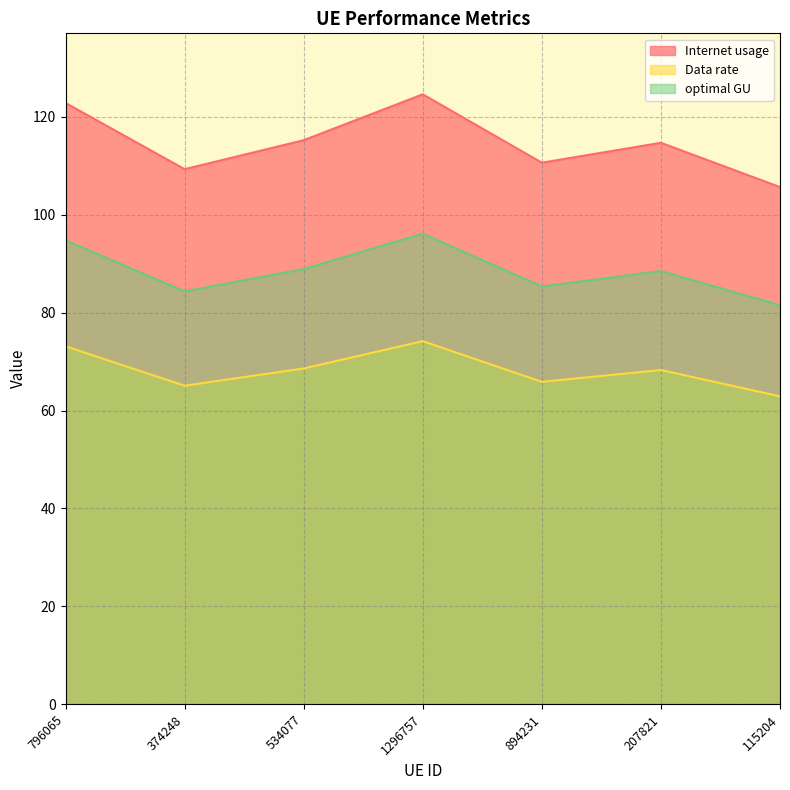

What is the total value across all series at 796065?

290.8